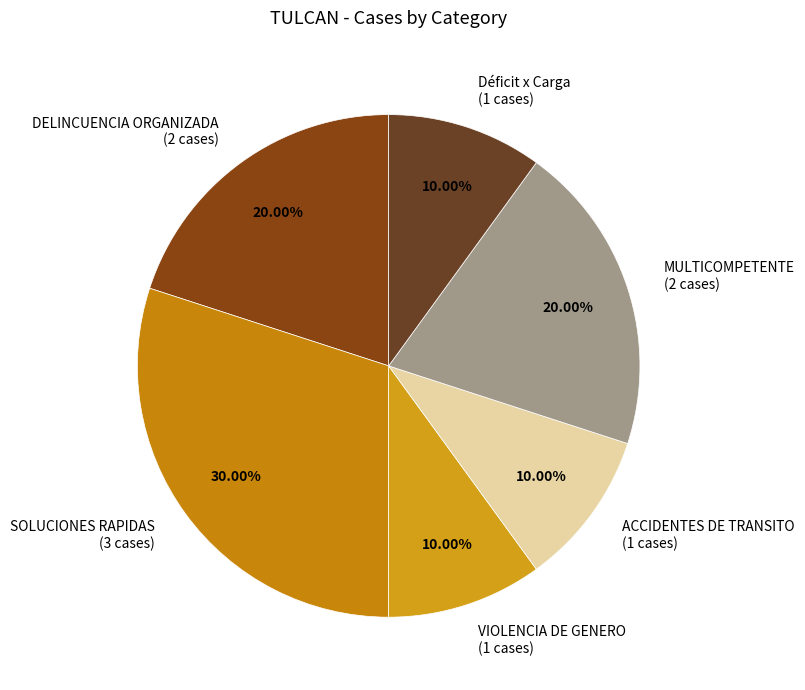

True or false: Déficit x Carga accounts for 10% of the total.

True